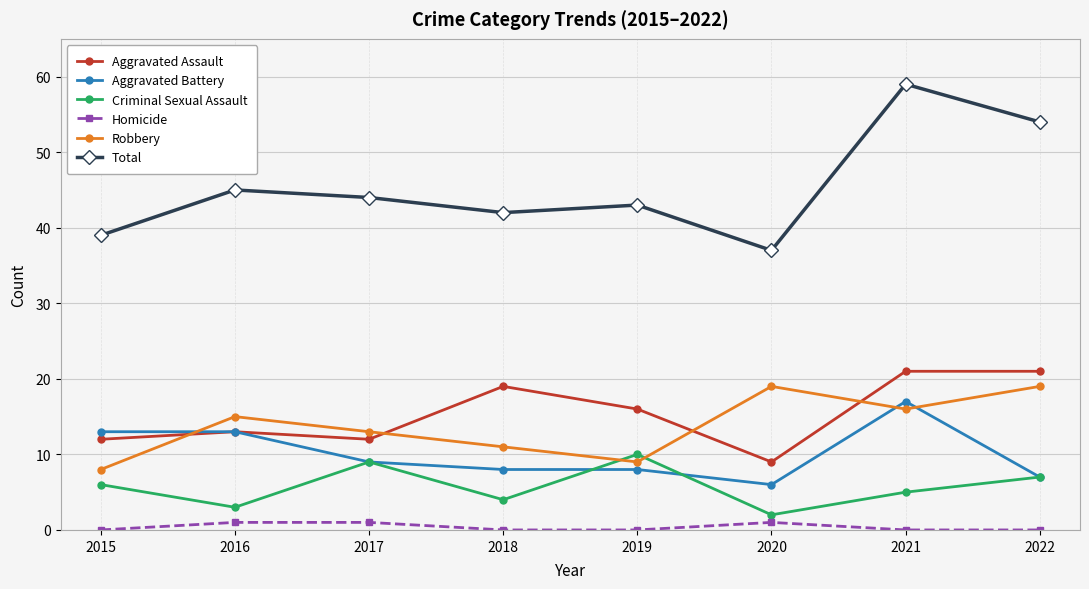

Between 2015 and 2022, which series saw the biggest shift?

Total